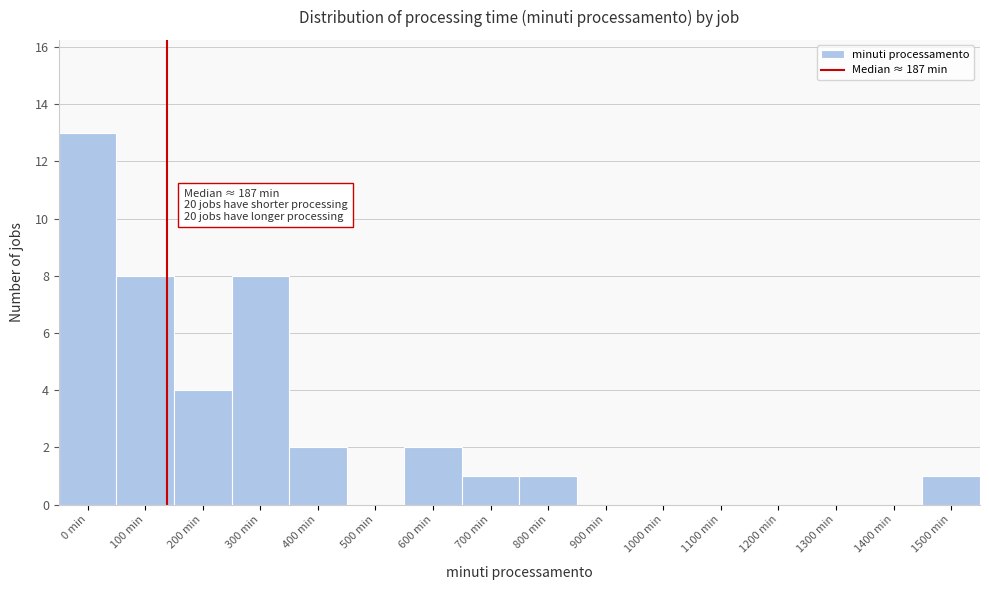

Reading right to left, transcribe all the data shown in this chart.

1500 min=1	1400 min=0	1300 min=0	1200 min=0	1100 min=0	1000 min=0	900 min=0	800 min=1	700 min=1	600 min=2	500 min=0	400 min=2	300 min=8	200 min=4	100 min=8	0 min=13